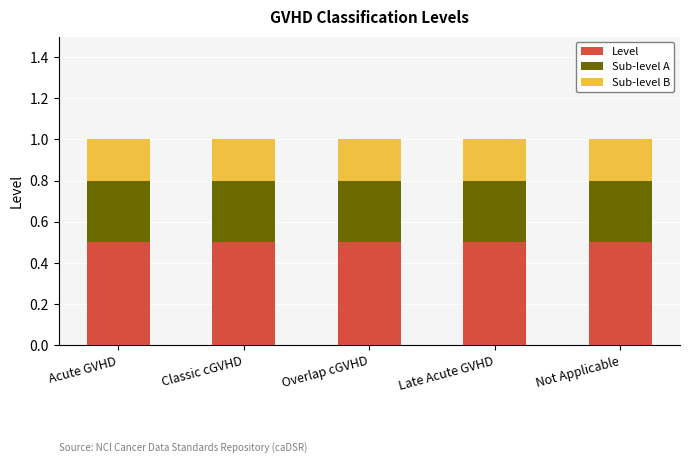

What is the highest value of the Level series?

0.5